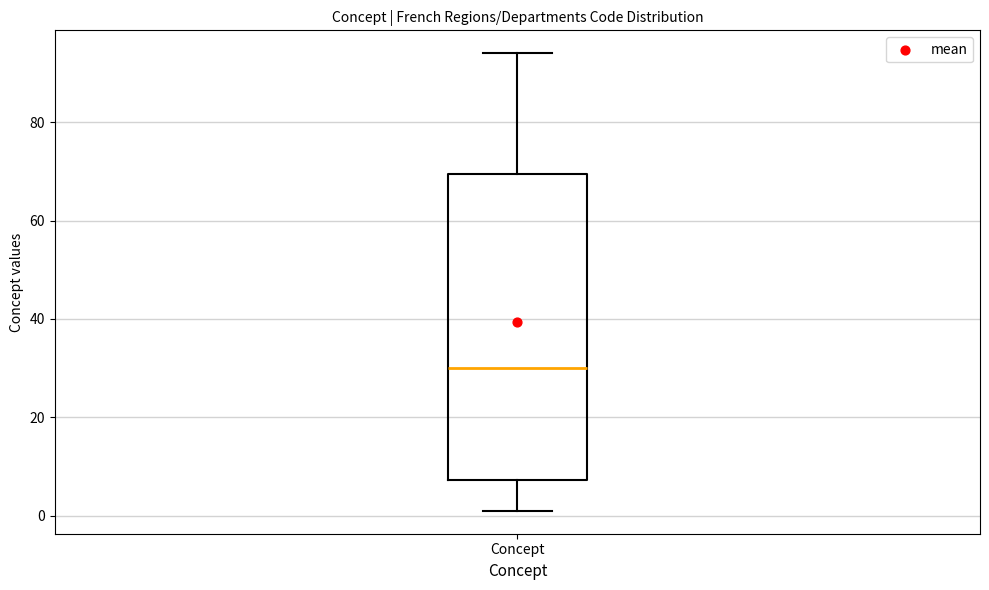

Transcribe this box plot: give where the median line is, the range the box spans, and where the two whiskers end, as read against the y-axis. The values are not printed on the chart, so give them approximately, as read against the axis.

median 30, box 8 to 70, whiskers 2 to 94